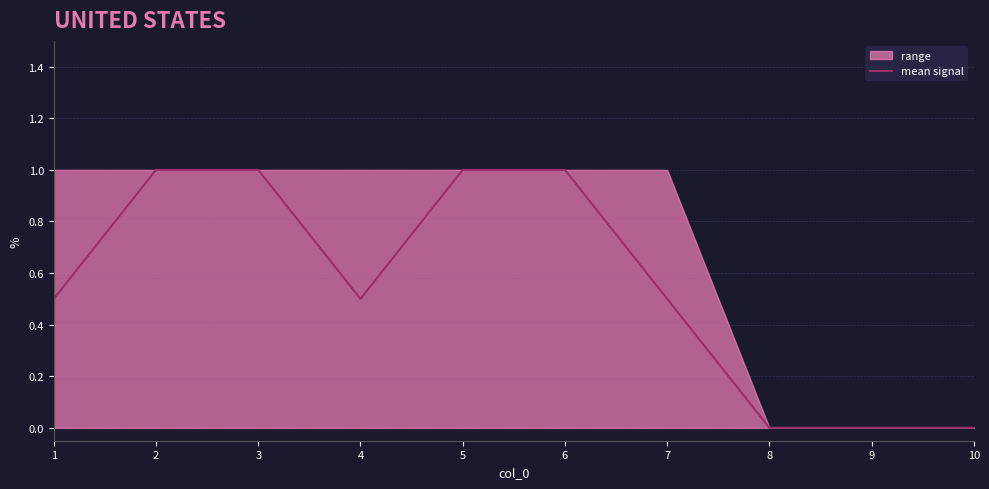

True or false: there are more than 1 points higher than both neighbors.

False